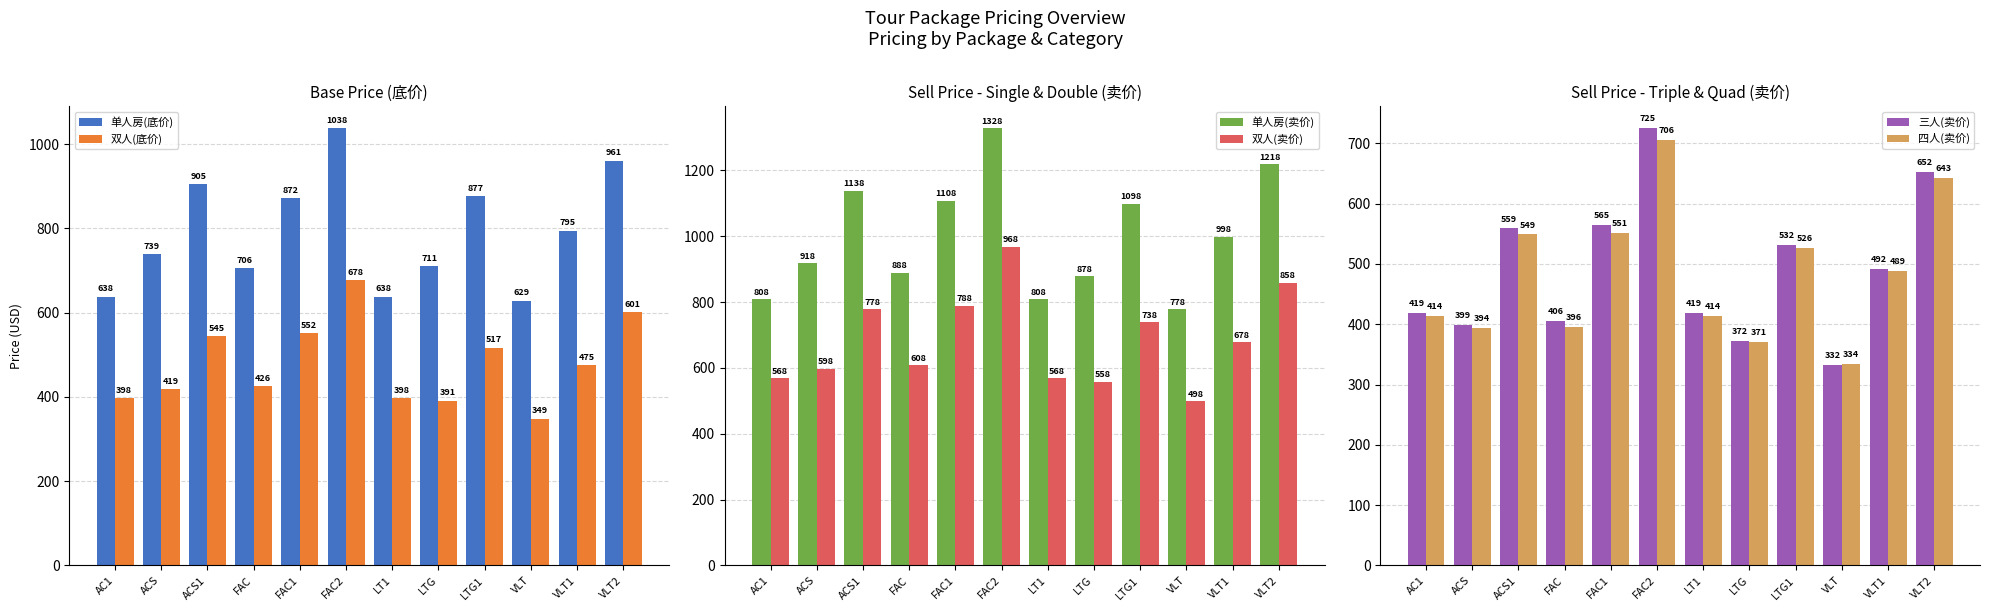

What position from the left is VLT1?

11